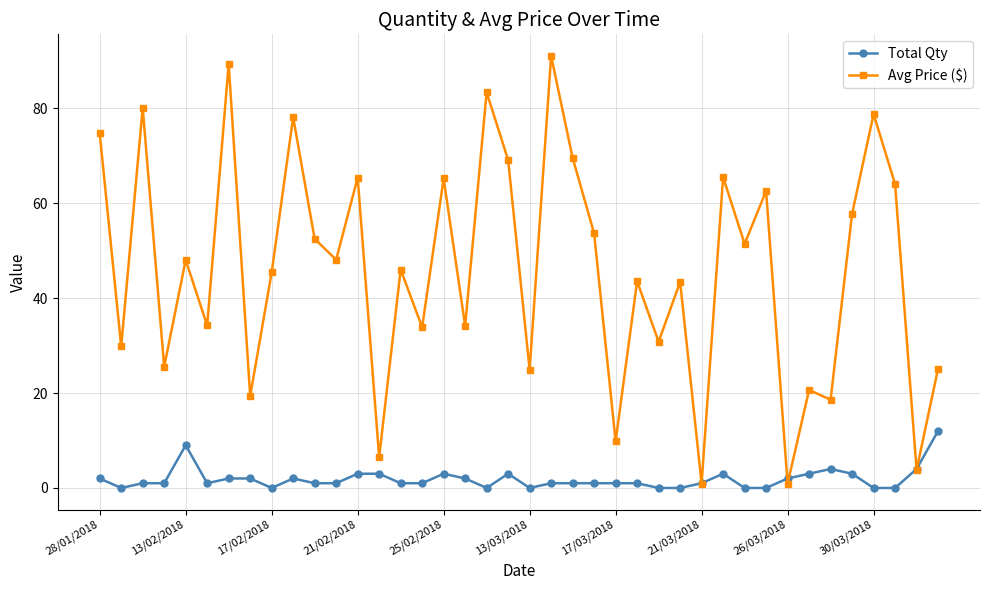

Which series has the largest range (max minus min)?

Avg Price ($)